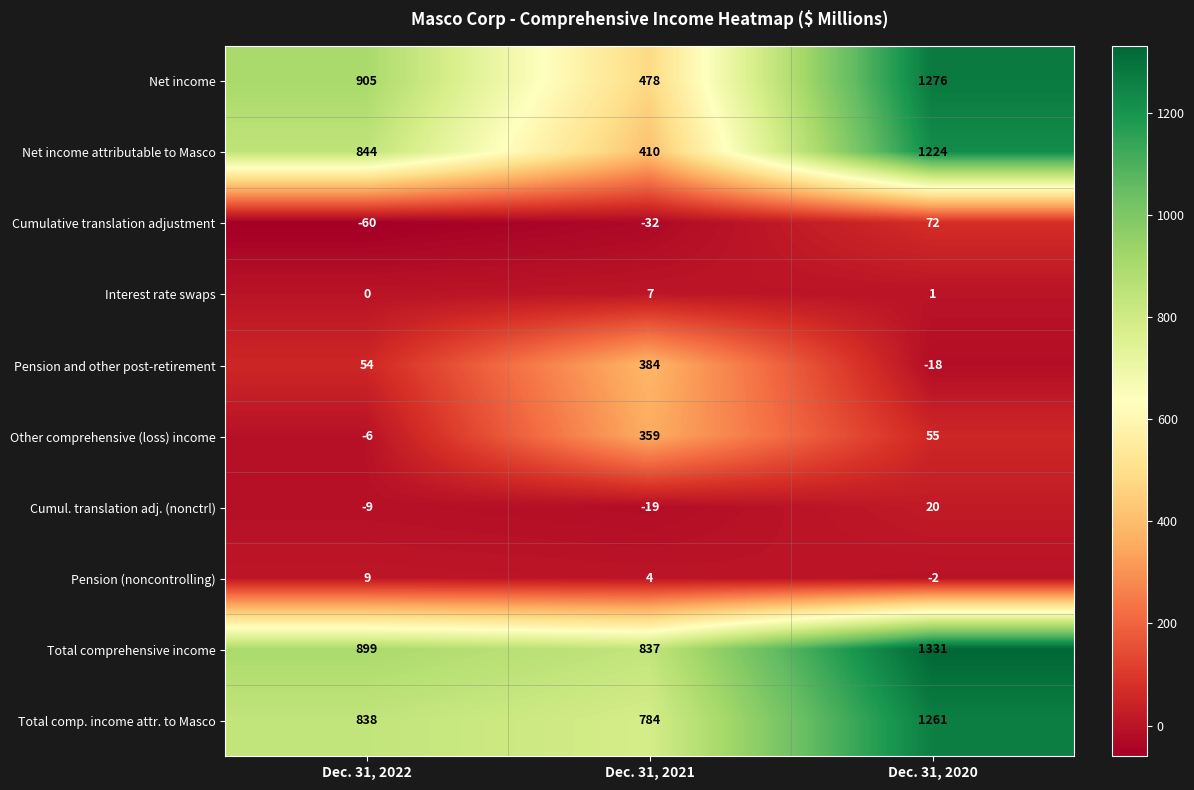

At which category is the sum across all series the highest?

Dec. 31, 2020